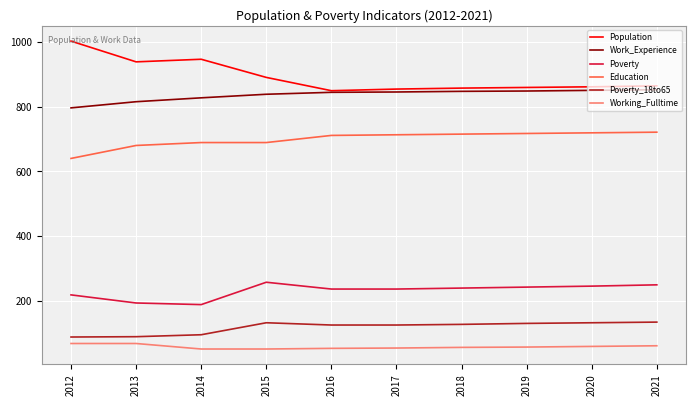

At which label is Poverty closest to 223?

2012